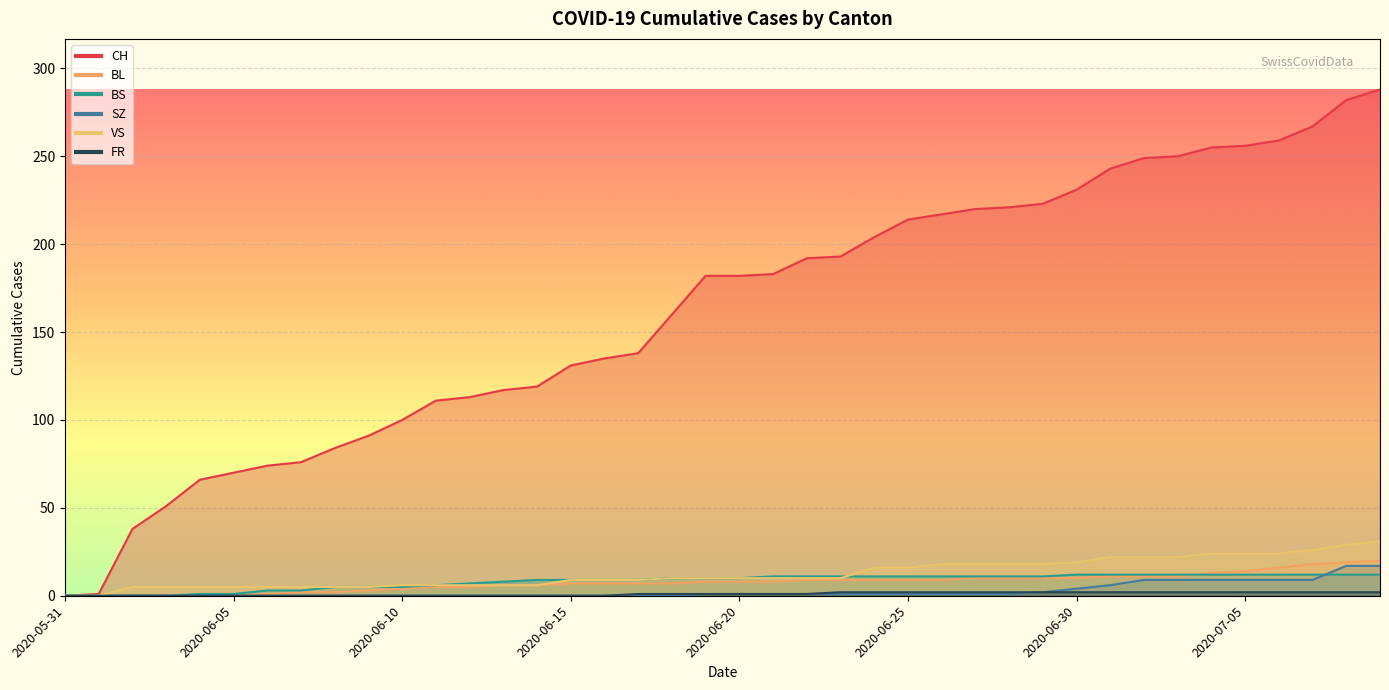

What is the maximum value for SZ?

17